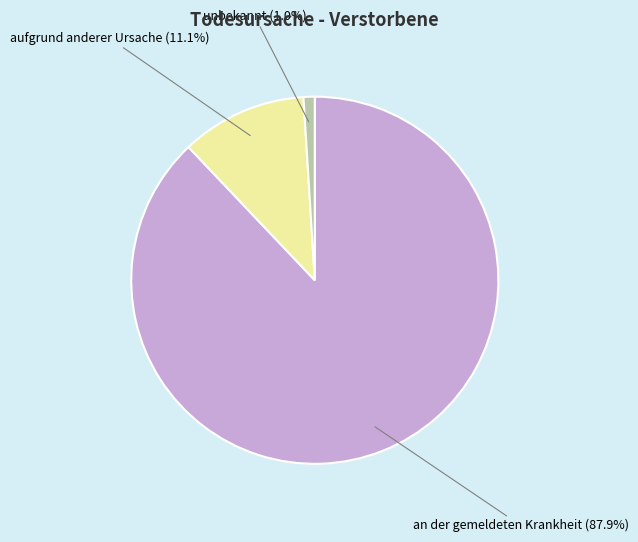

How many segments does this pie chart have?

3